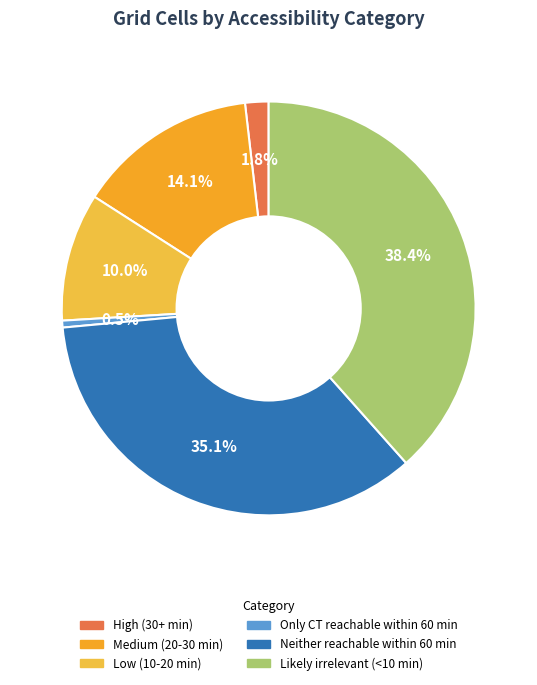

Does Likely irrelevant (<10 min) represent more than half of the total?

No